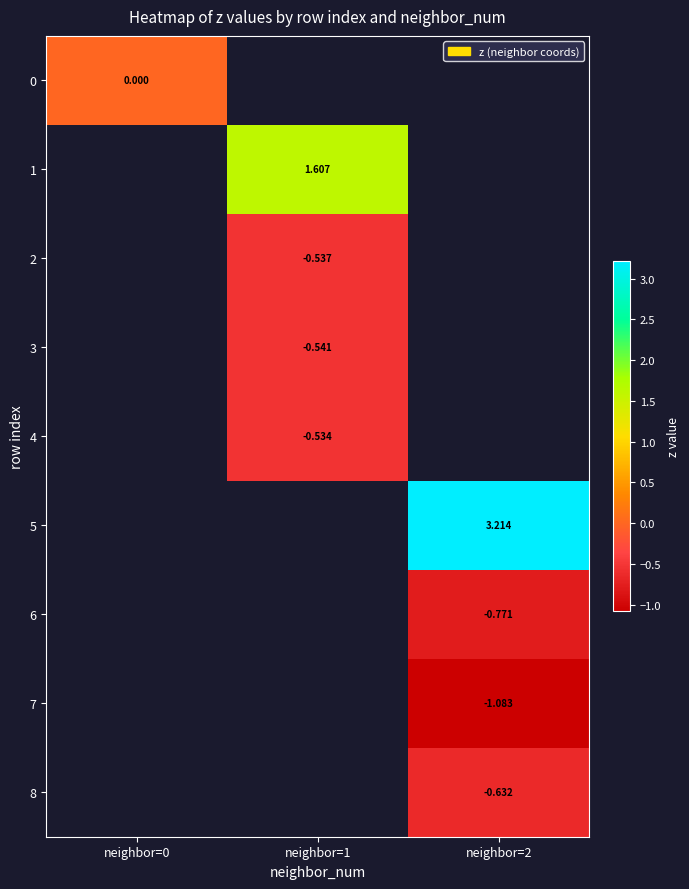

Which label corresponds to the smallest value in the chart?

neighbor=2